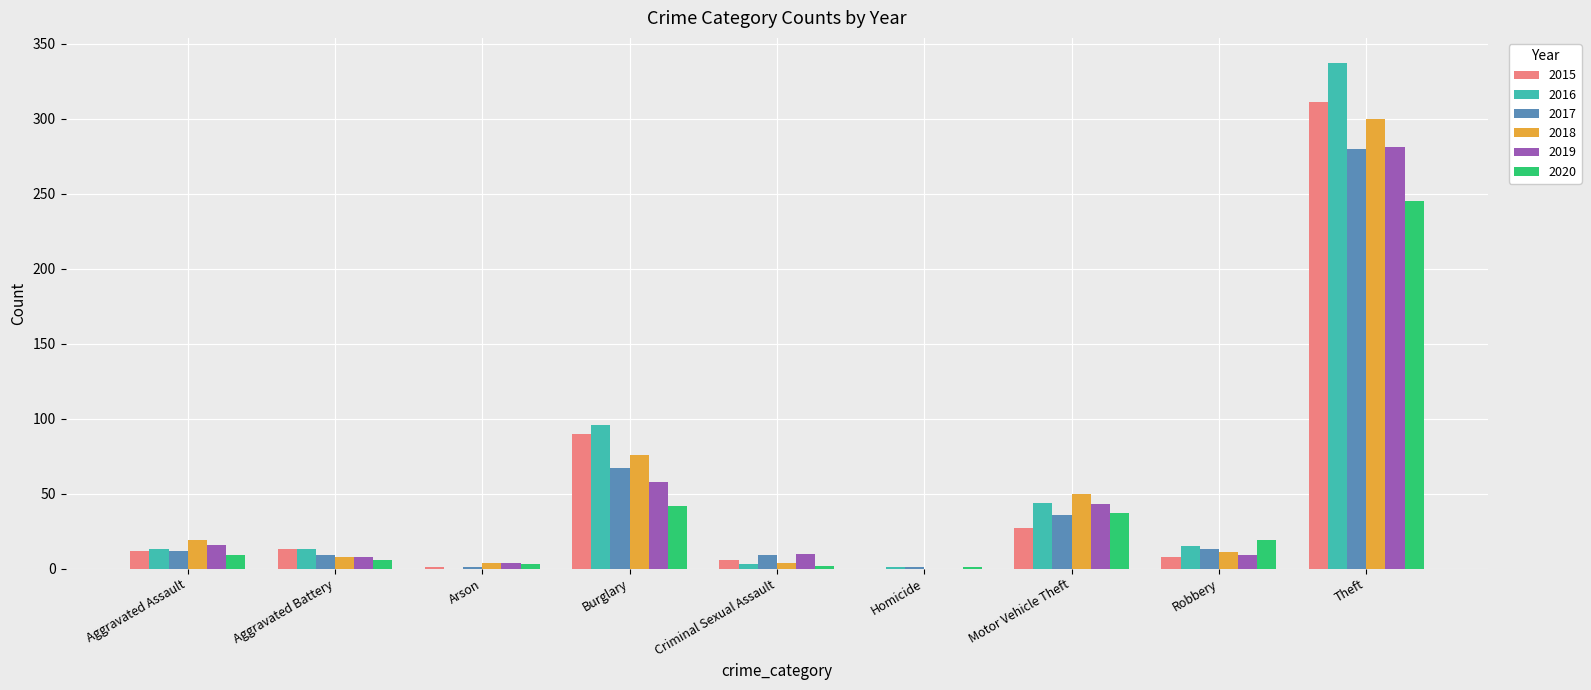

What is the sum of the 2015 values at Theft and Aggravated Battery?

324